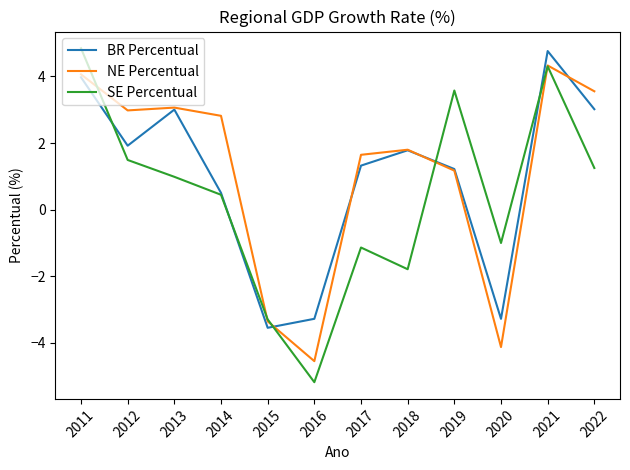

After their last crossing, which series has the higher values: NE Percentual or BR Percentual?

NE Percentual